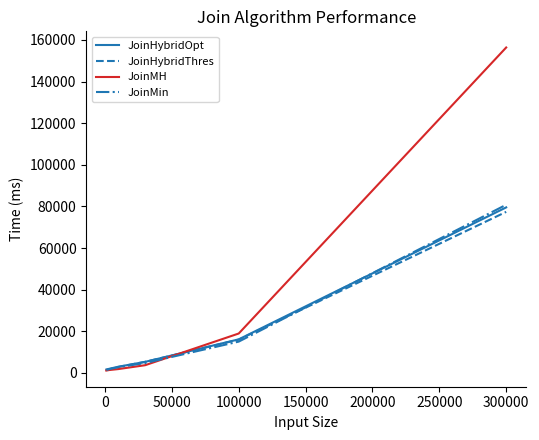

True or false: JoinMH and JoinHybridOpt intersect in this chart.

True